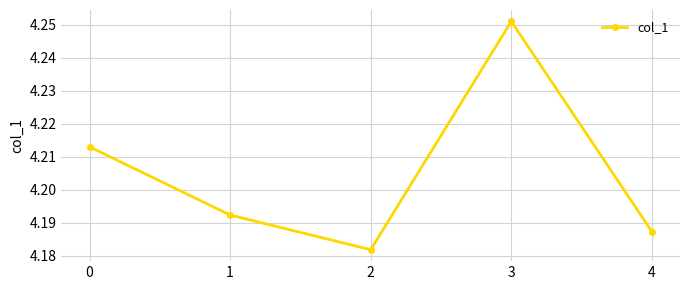

Count the number of categories in the chart.

5